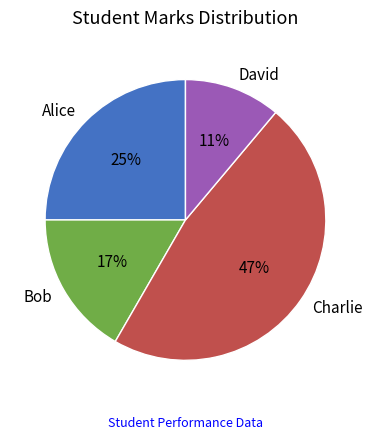

How many slices are in this pie chart?

4